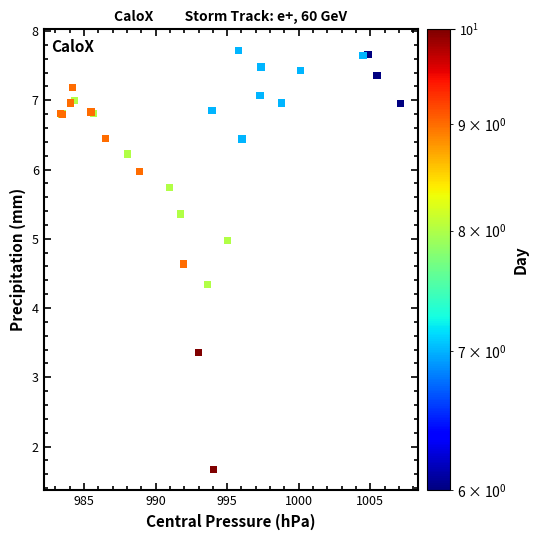

What Y value in the scatter plot is closest to 4?

4.3